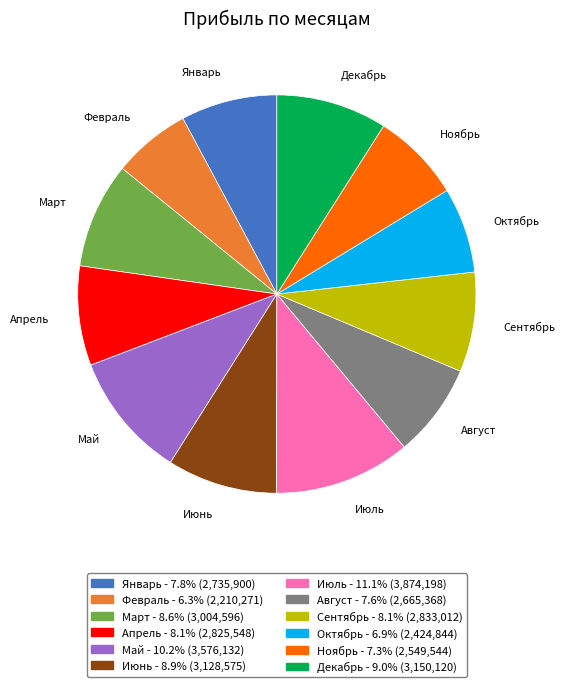

Is it true that Ноябрь is 15% of the pie?

False